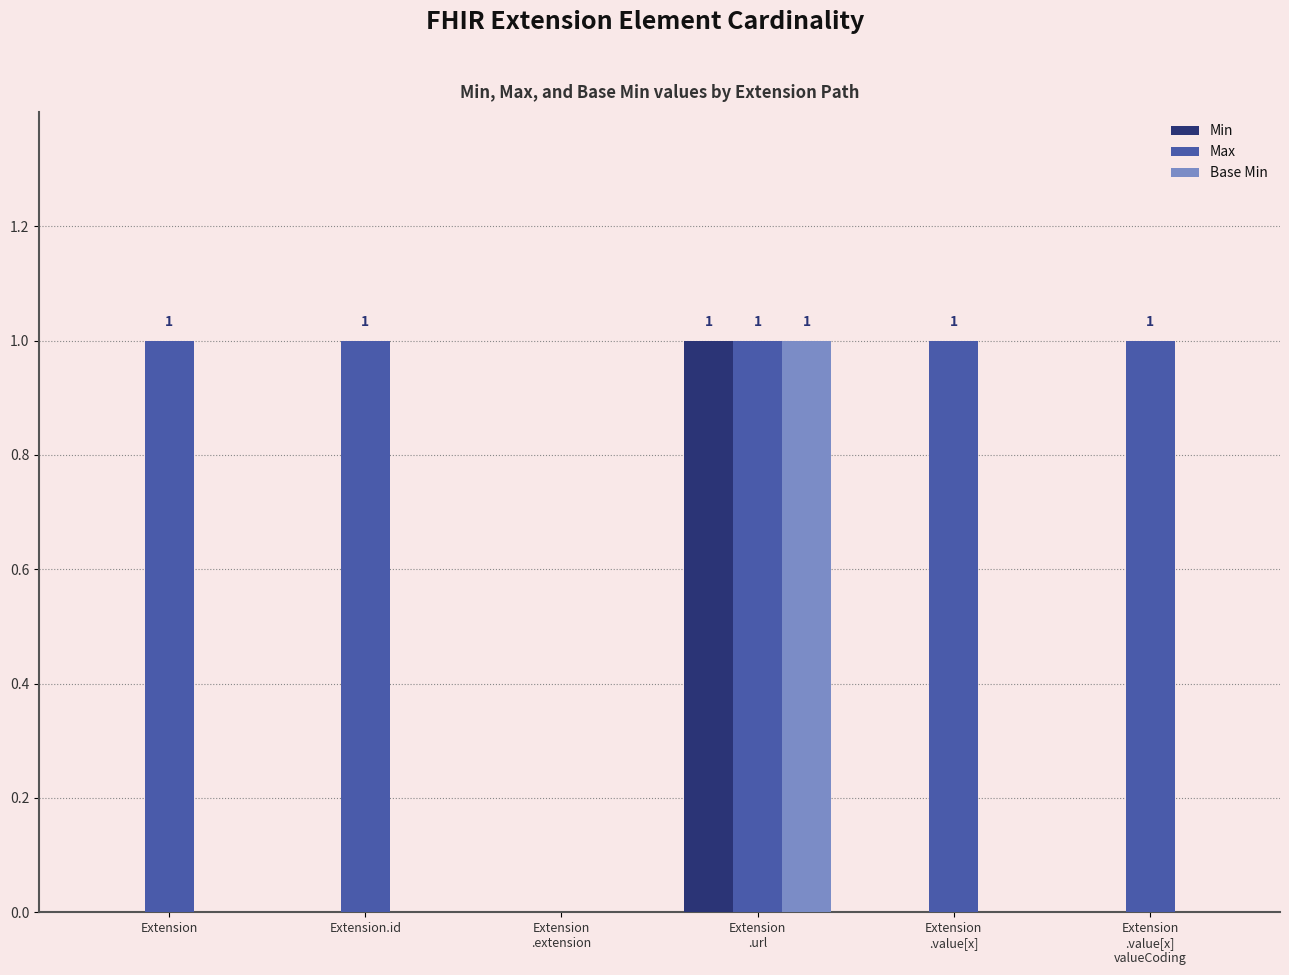

Which series has the largest total across all categories?

Max